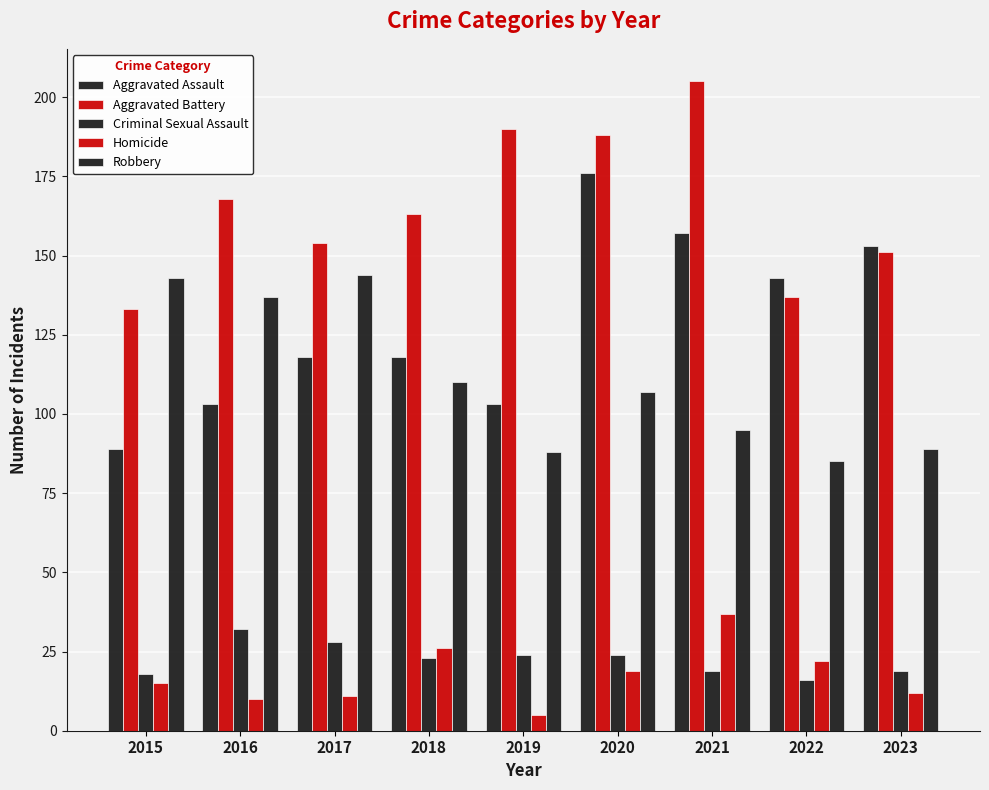

How many data points does each series have?

9